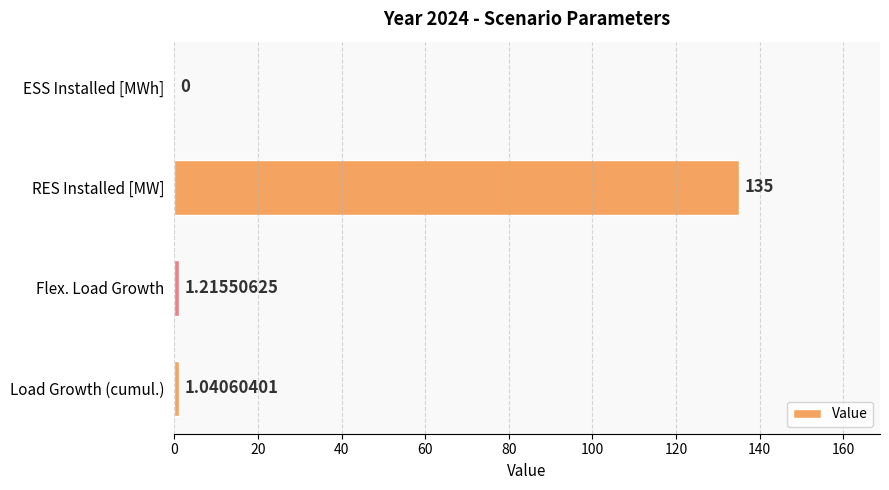

How many values exceed 1?

3